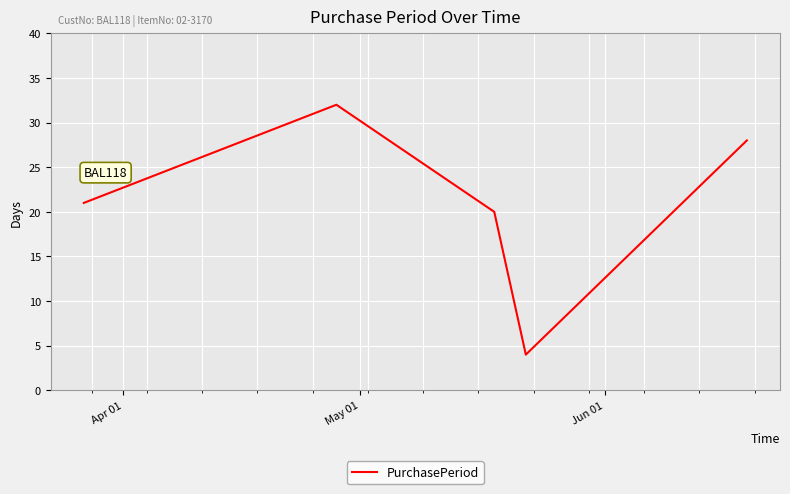

What is the difference between the maximum and second lowest values?

12